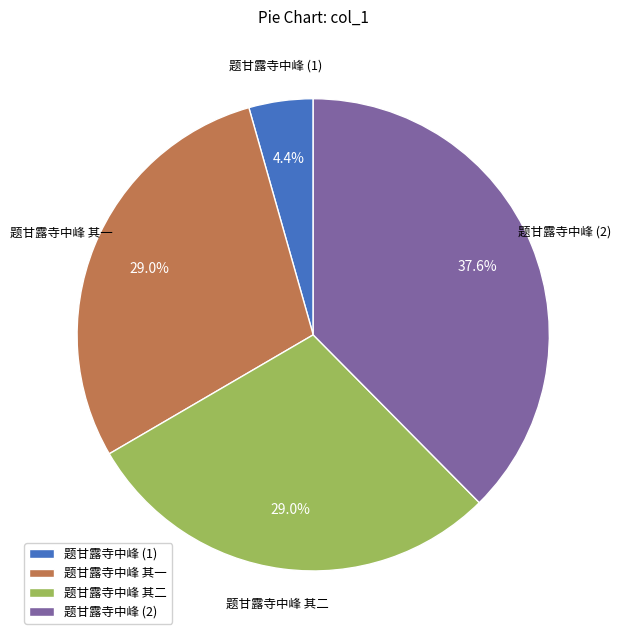

How many slices are in this pie chart?

4